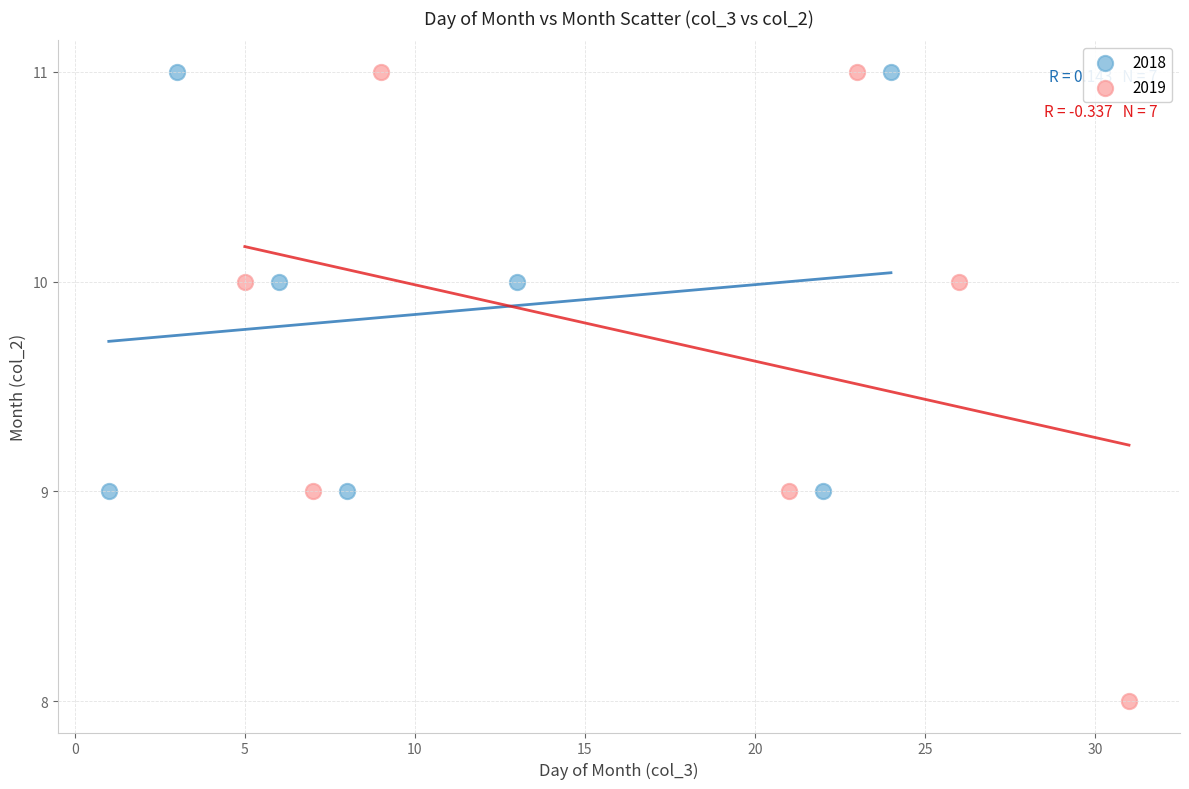

What are all the series names shown in the legend?

2018, 2019